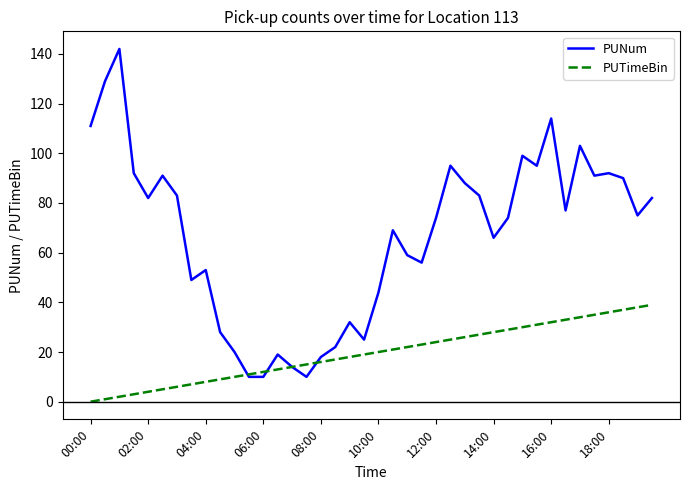

Which series has the largest range (max minus min)?

PUNum